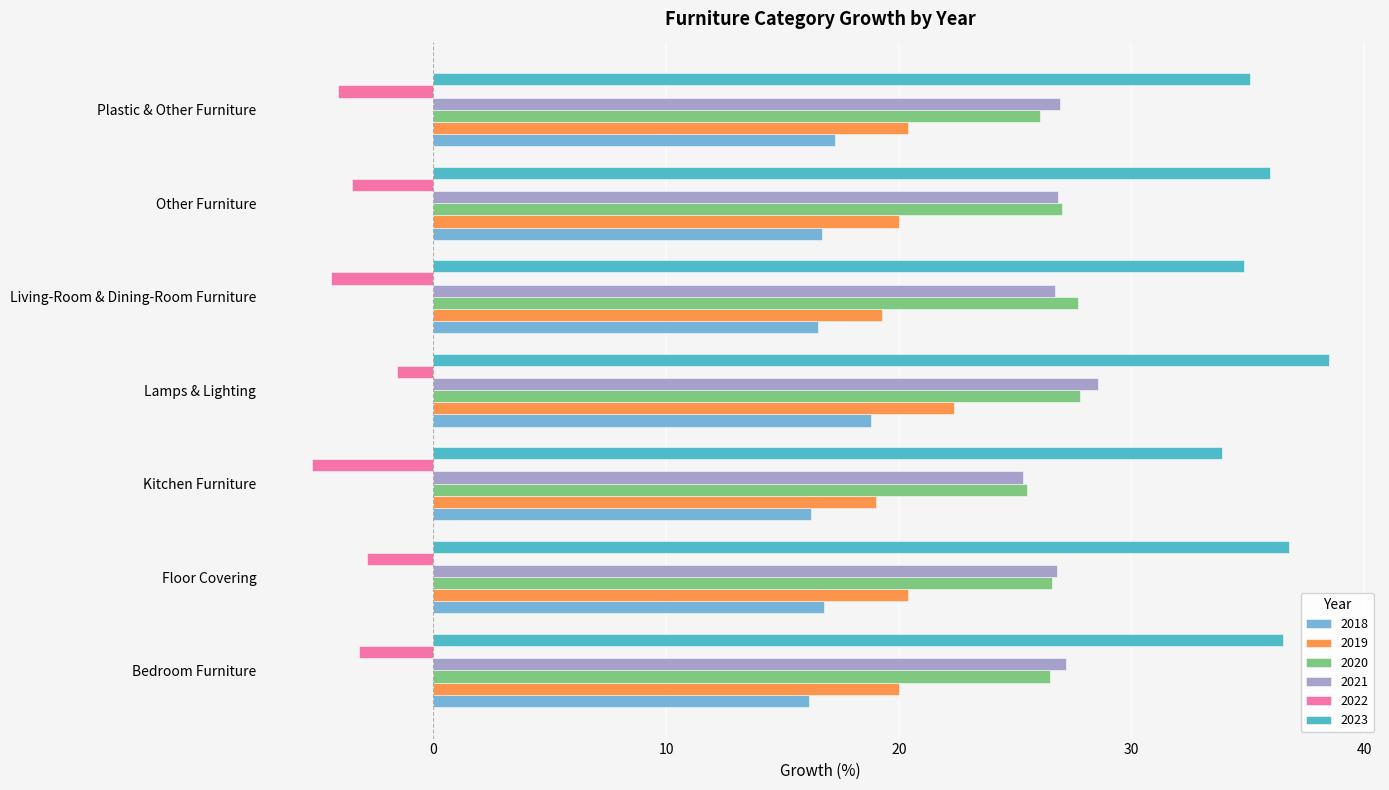

What is the difference between the 2022 values at Other Furniture and Living-Room & Dining-Room Furniture?

0.9